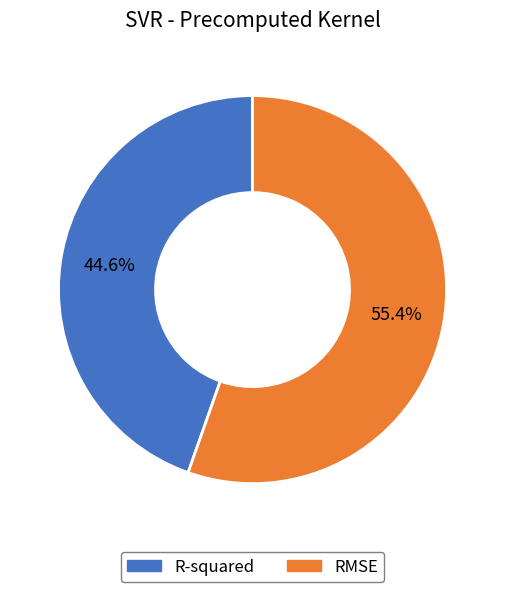

Is R-squared the majority of the pie?

No